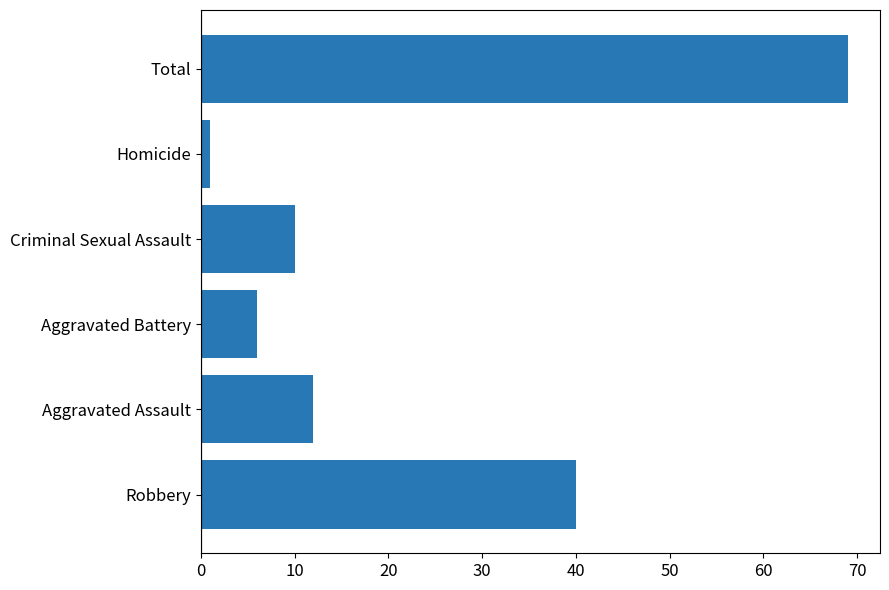

At which label is the value closest to 35?

Robbery